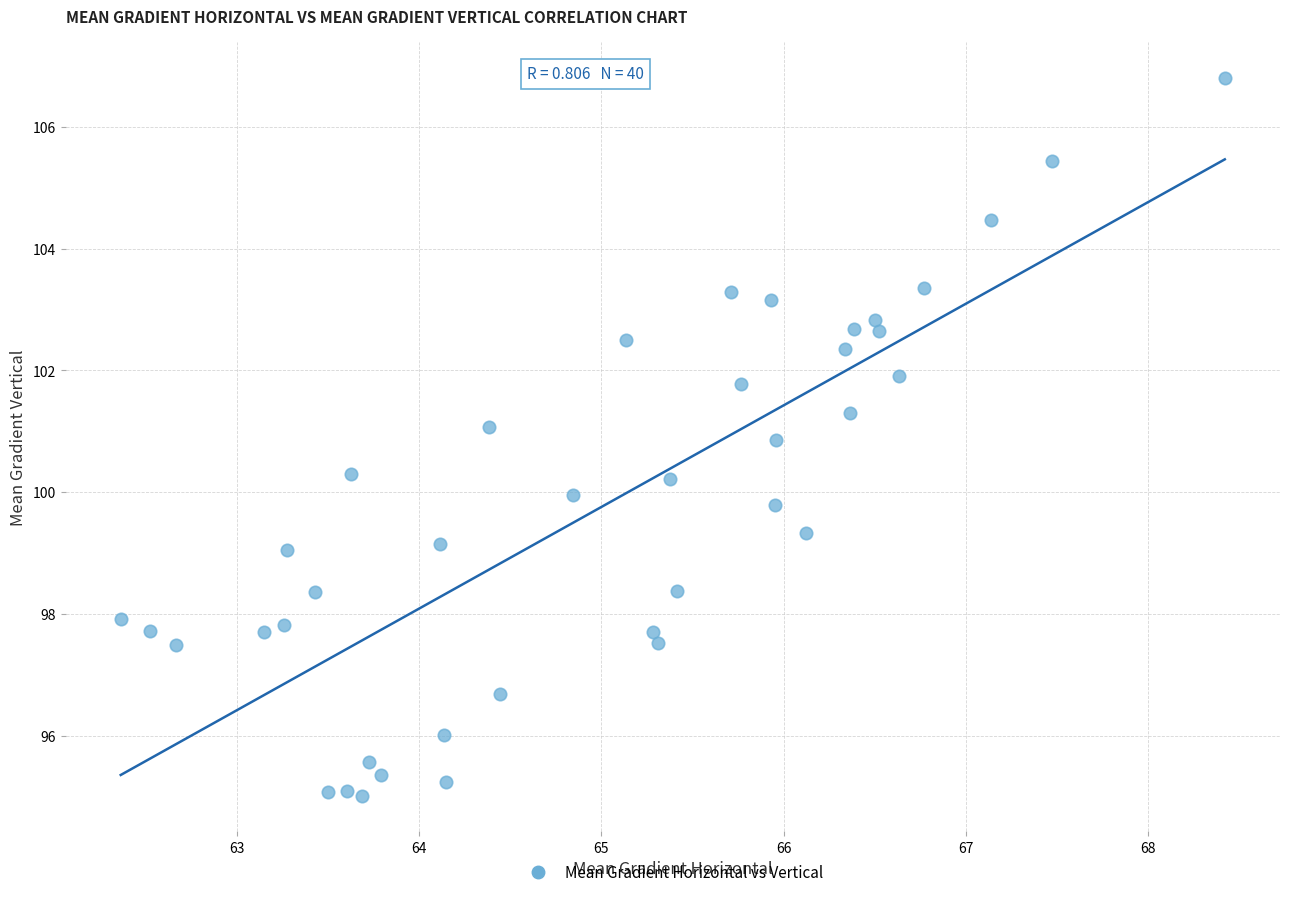

What is the range of X values (max minus min)?

6.1